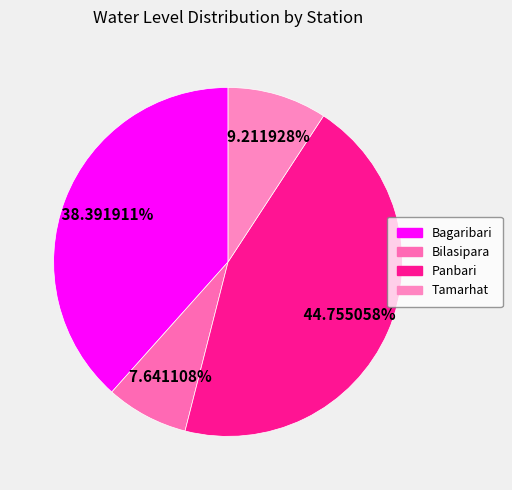

Is Bilasipara the majority of the pie?

No